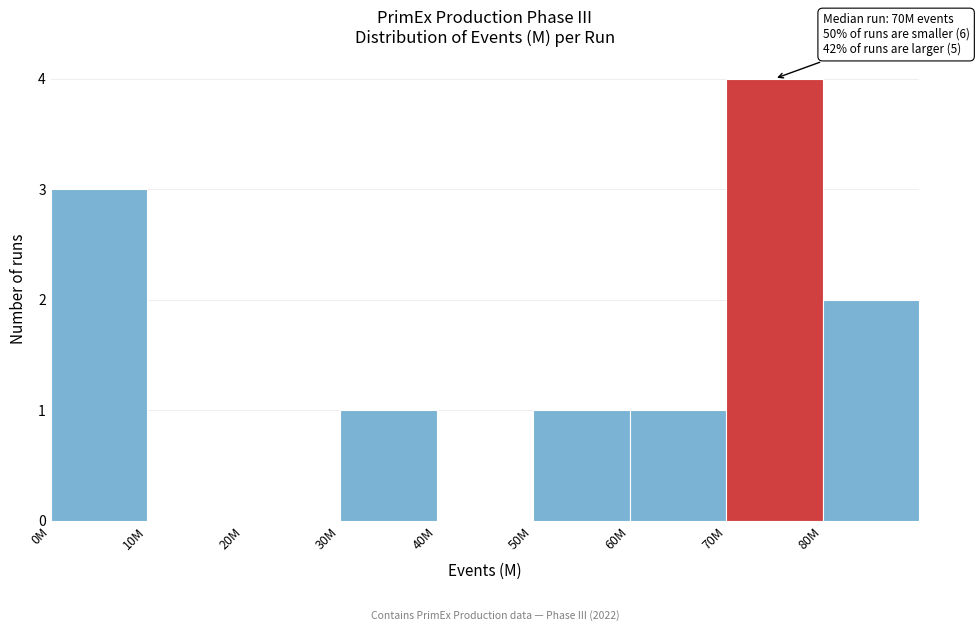

Reading left to right, extract all data points from this chart.

0M=3	10M=0	20M=0	30M=1	40M=0	50M=1	60M=1	70M=4	80M=2